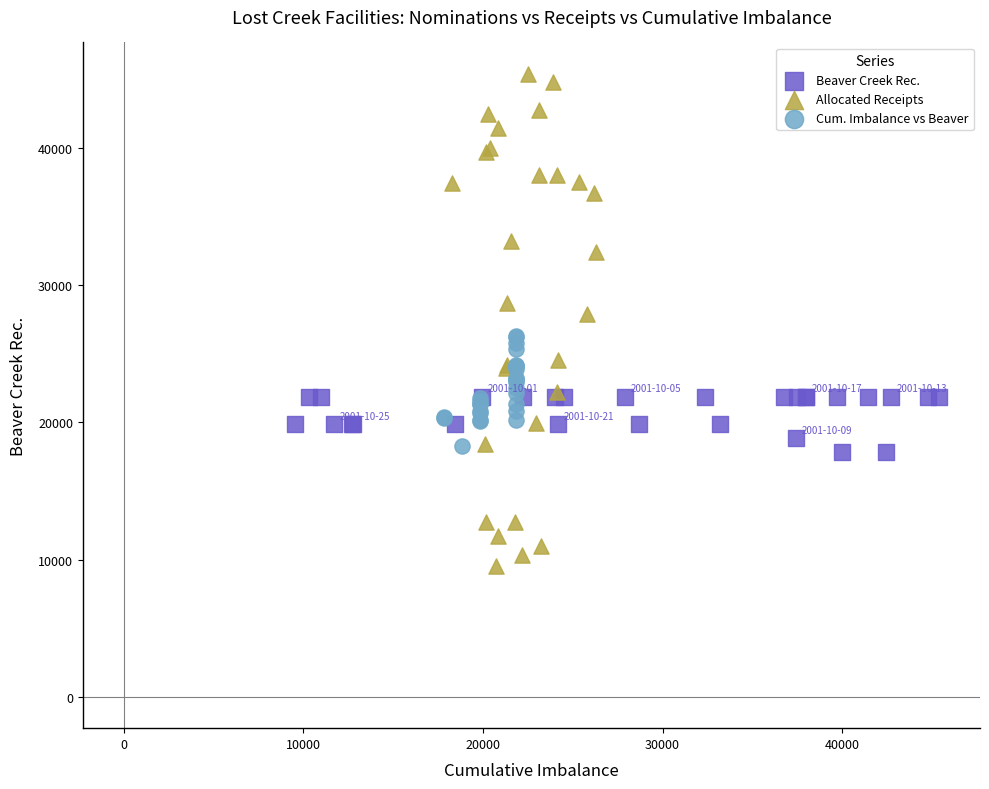

Which series reaches the minimum Y coordinate?

Allocated Receipts